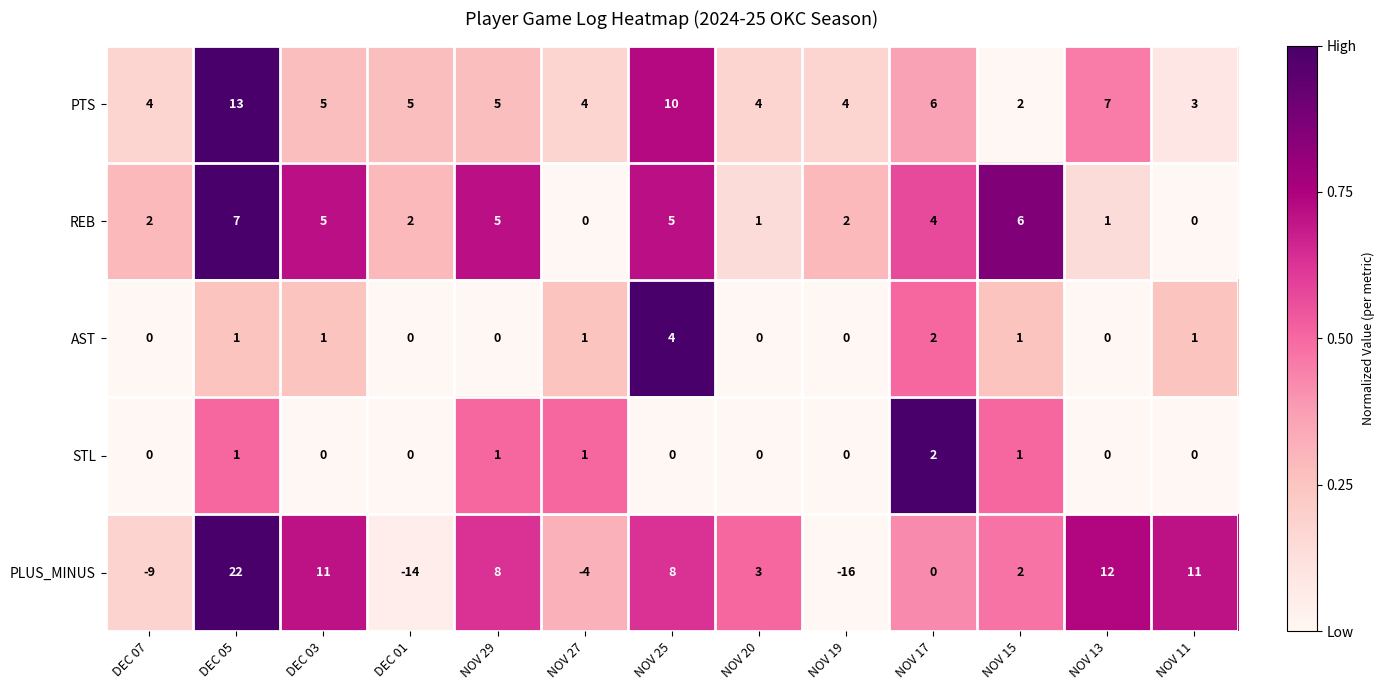

Rank the series by their maximum value, from highest to lowest.

PLUS_MINUS, PTS, REB, AST, STL